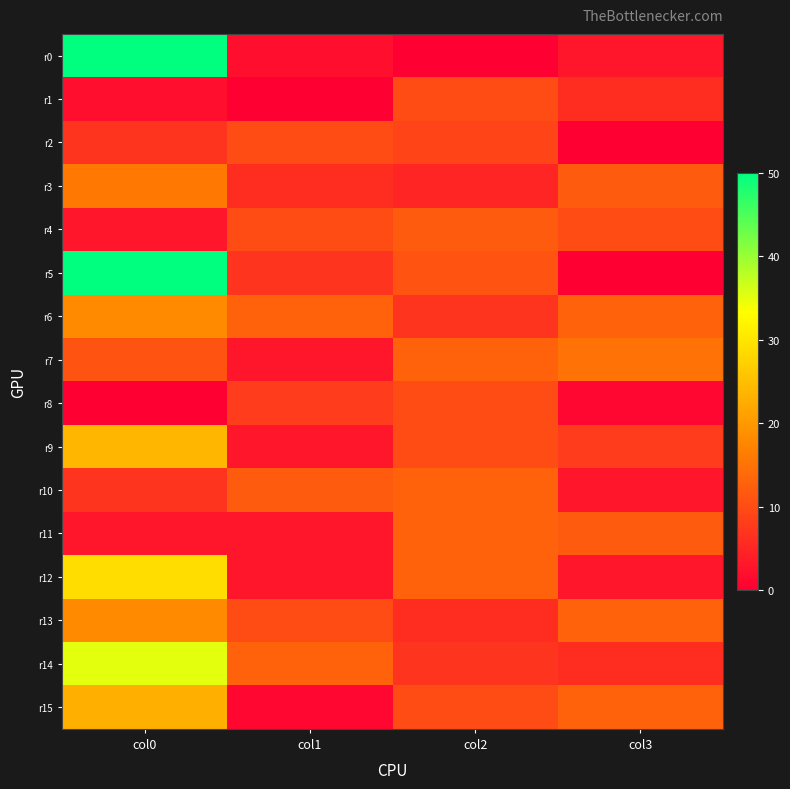

At how many categories does at least one series exceed 36?

1